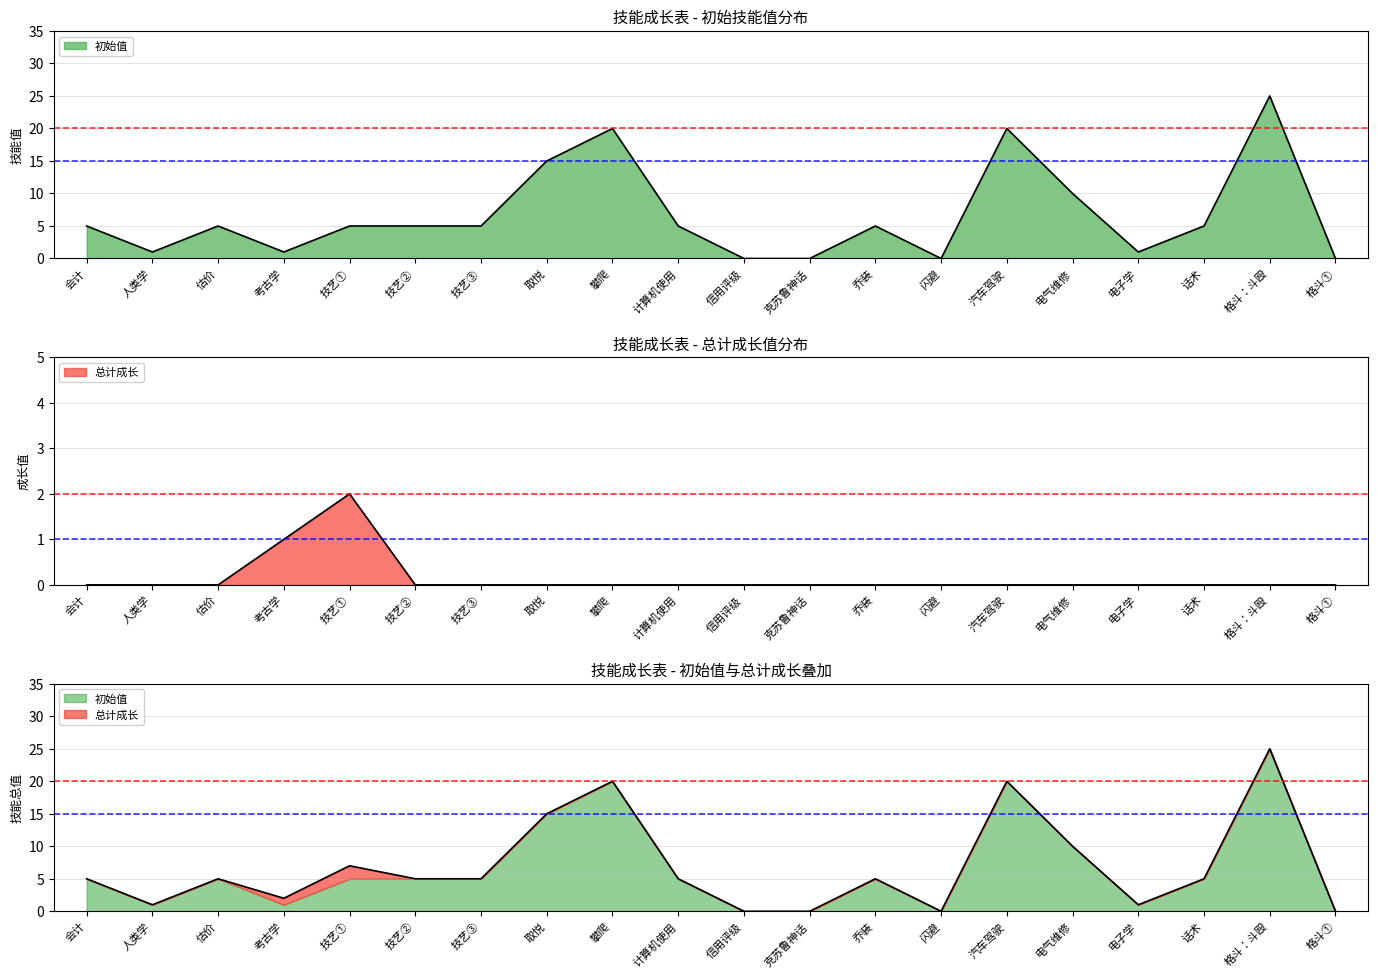

How many series are shown in this chart?

2